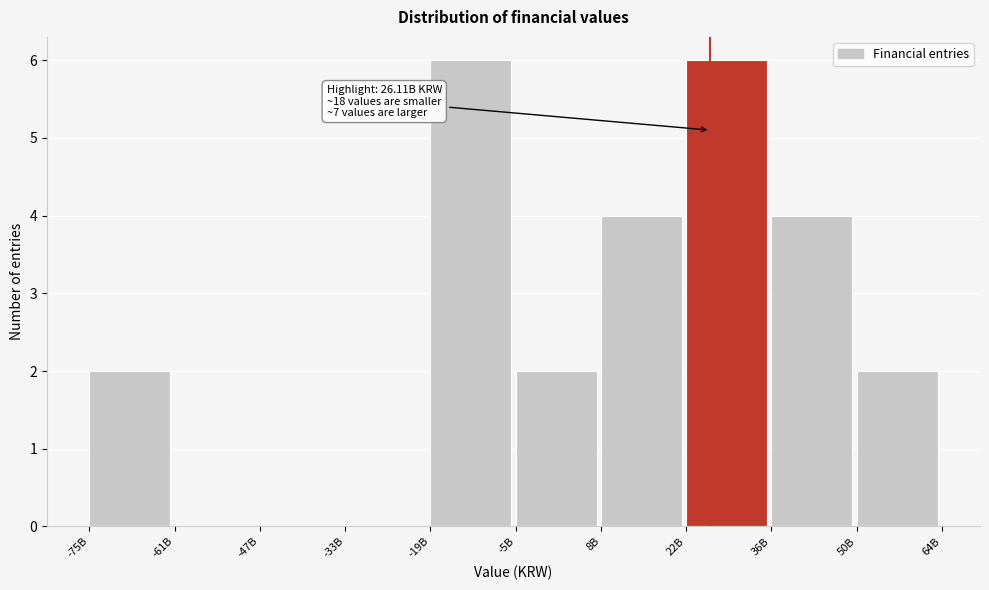

Reading left to right, list all the values displayed in this chart.

-75B=2	-61B=0	-47B=0	-33B=0	-19B=6	-5B=2	8B=4	22B=6	36B=4	50B=2